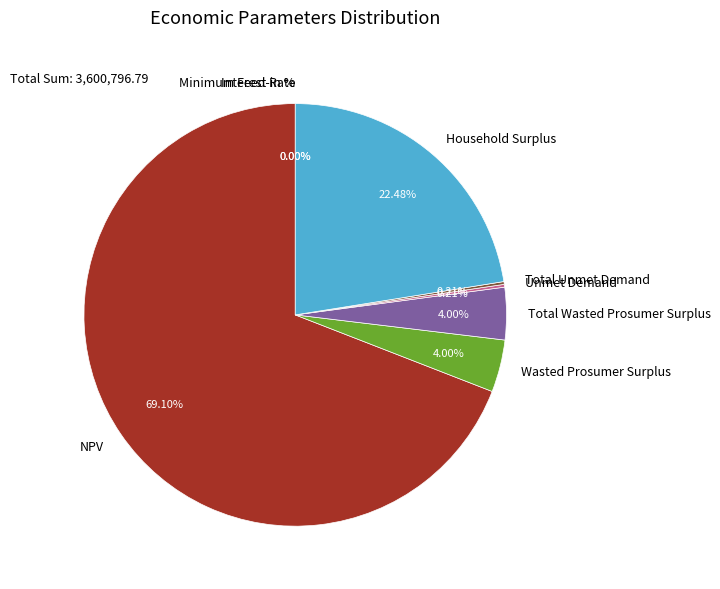

What is the majority slice?

NPV